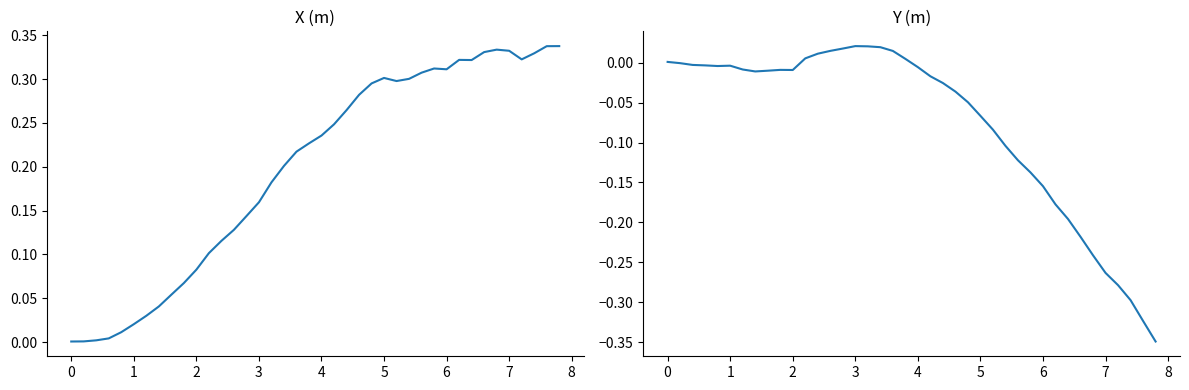

List the series in order of their overall mean, lowest first.

Y (m), X (m)